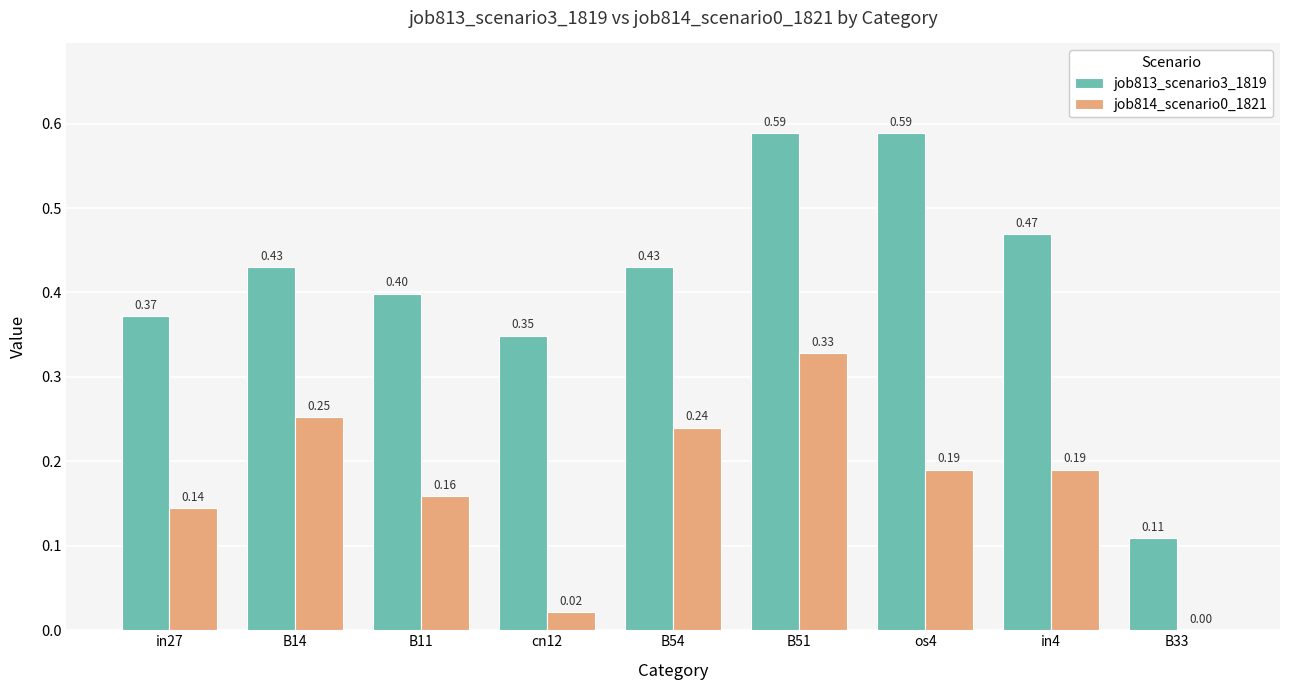

True or false: job813_scenario3_1819 has a value of 0.1 at B11.

False